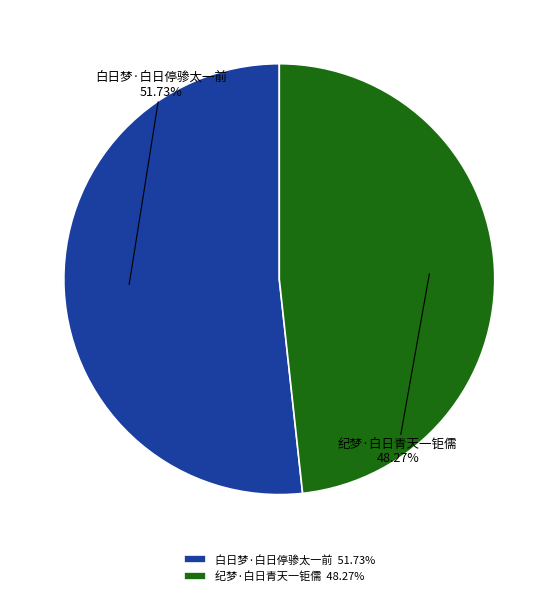

Is it true that 白日梦·白日停骖太一前 is 60% of the pie?

False